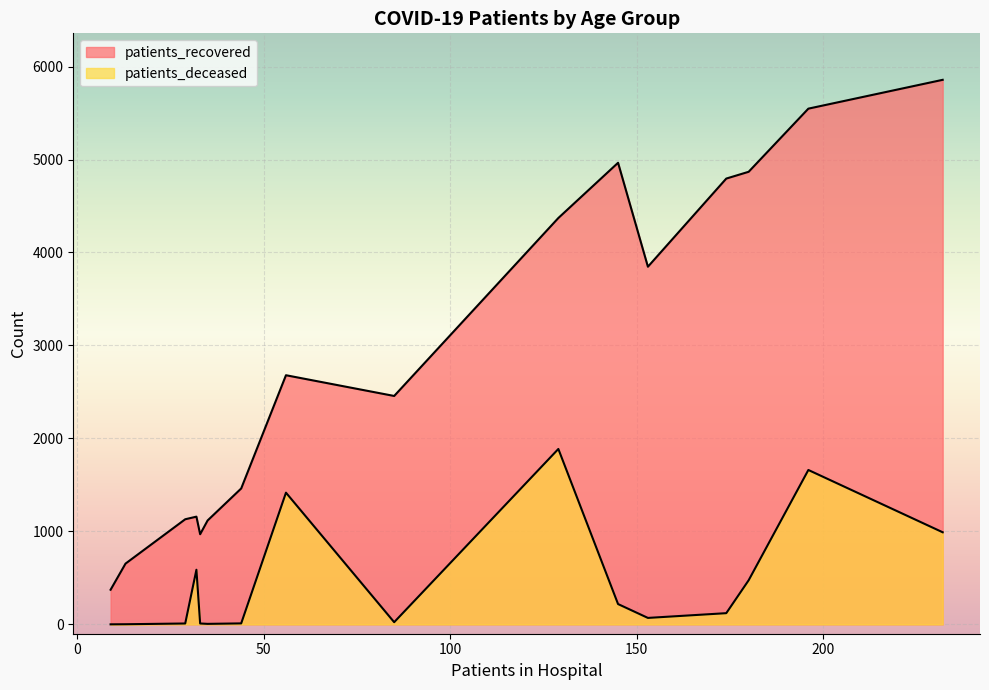

How many lines are shown in the chart?

2